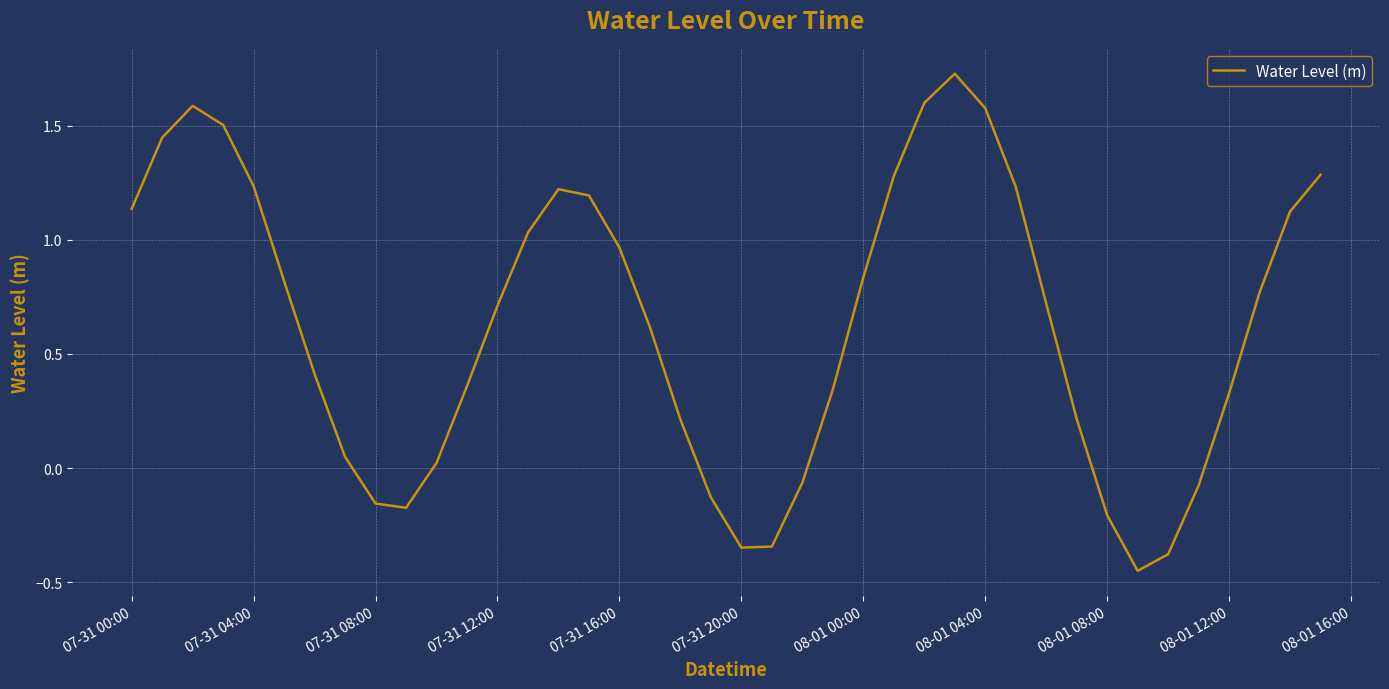

What is the difference between the maximum and minimum values?

2.2